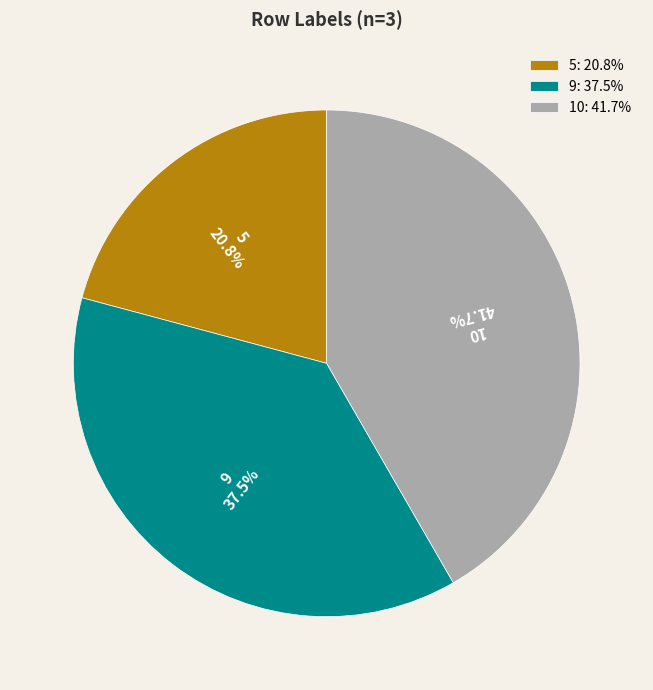

Is the sum of 9 and 10 greater than half?

Yes